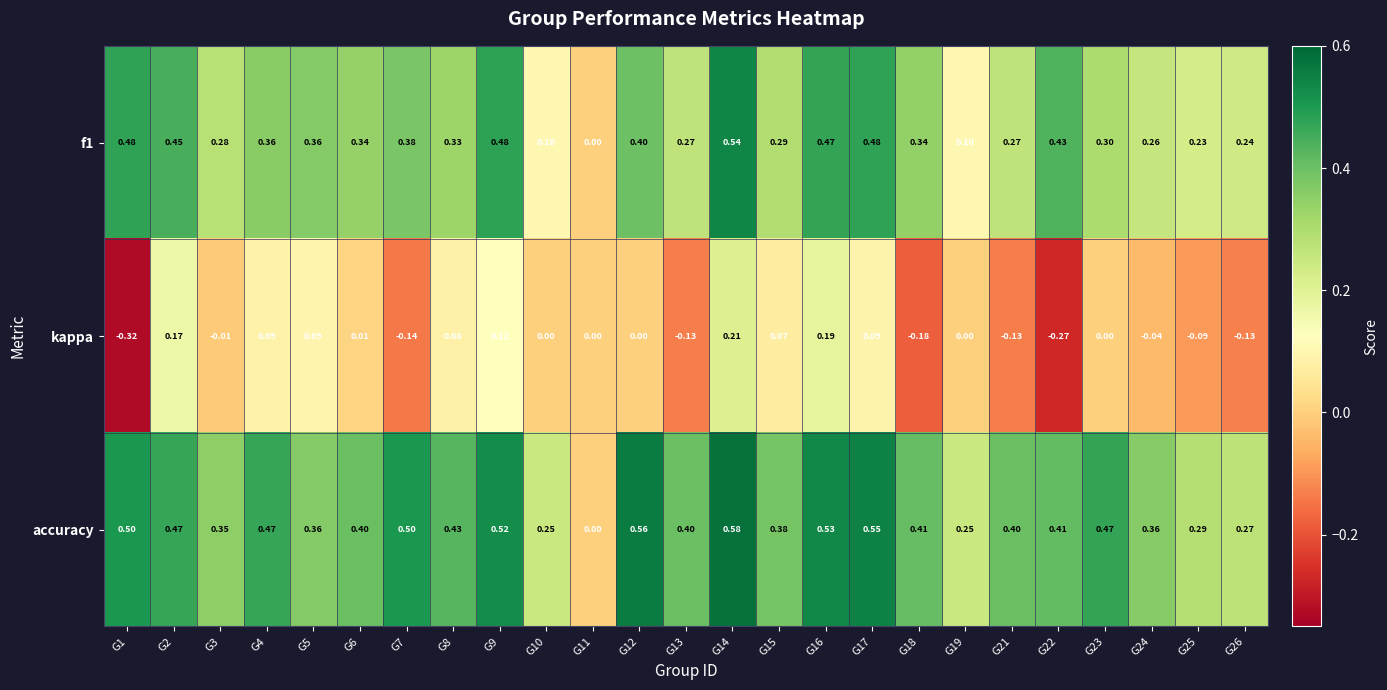

Is the value of kappa at G10 greater than the value of accuracy at G2?

No